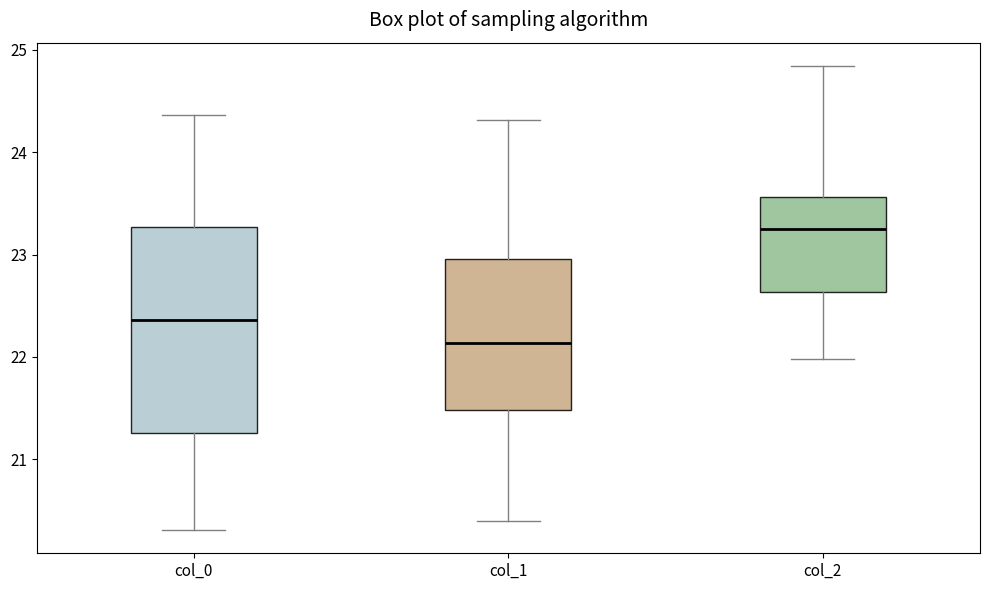

Comparing the boxes themselves (not the whiskers), which one is the tallest?

col_0